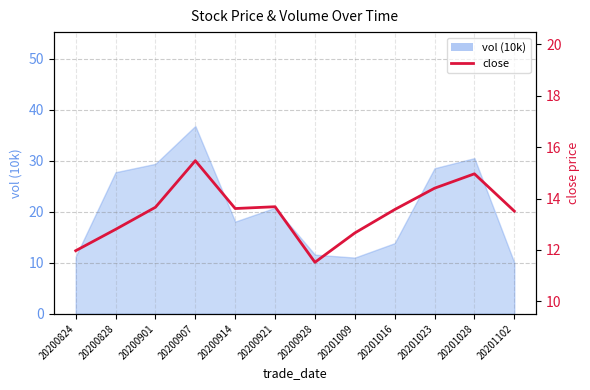

Which label corresponds to the largest value in the chart?

20200907